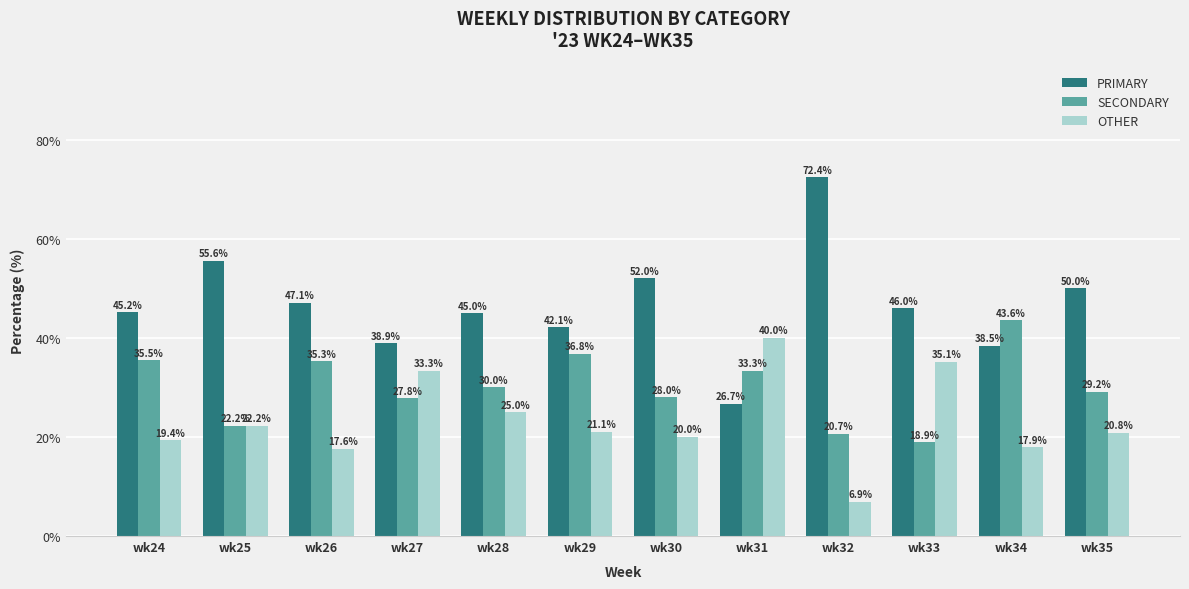

Count the number of data series in this chart.

3